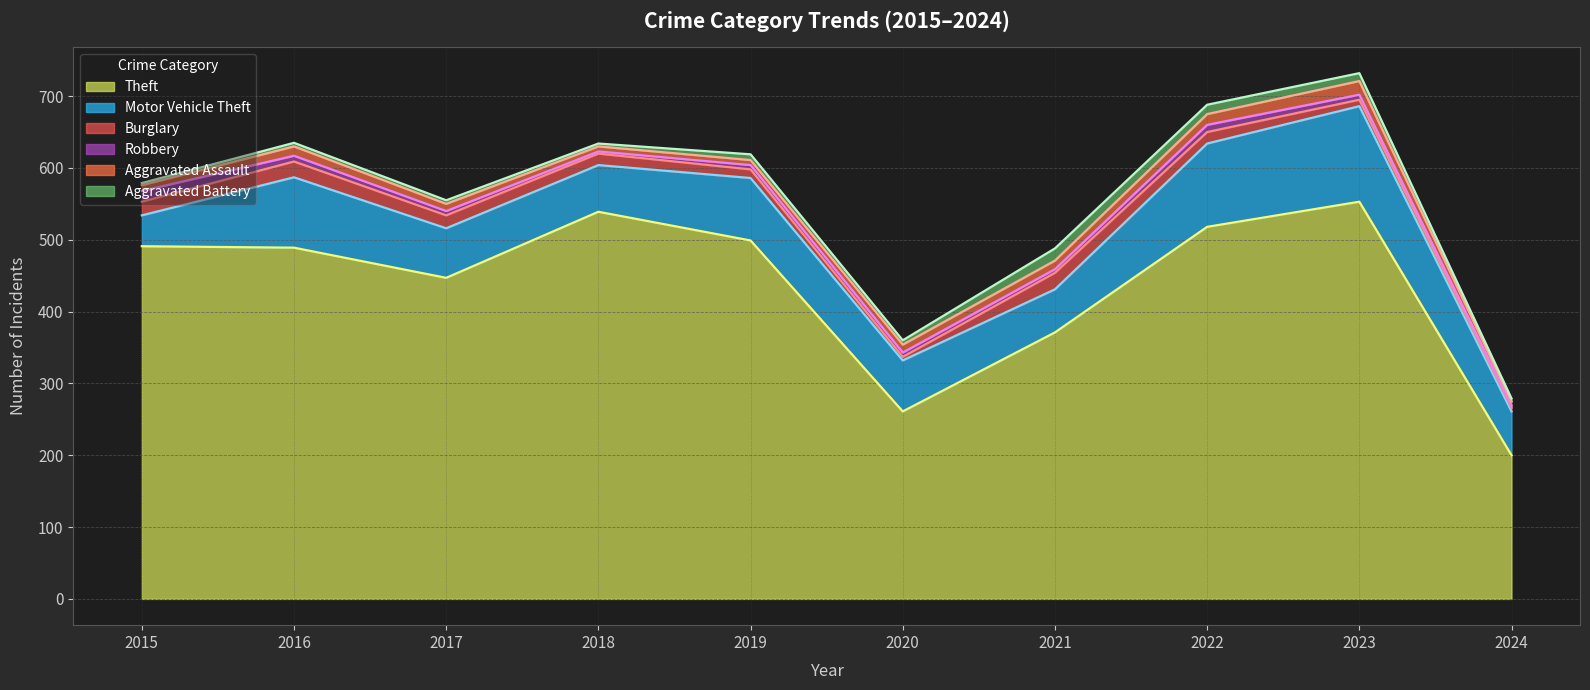

Is it true that Motor Vehicle Theft equals 69 at 2017?

True